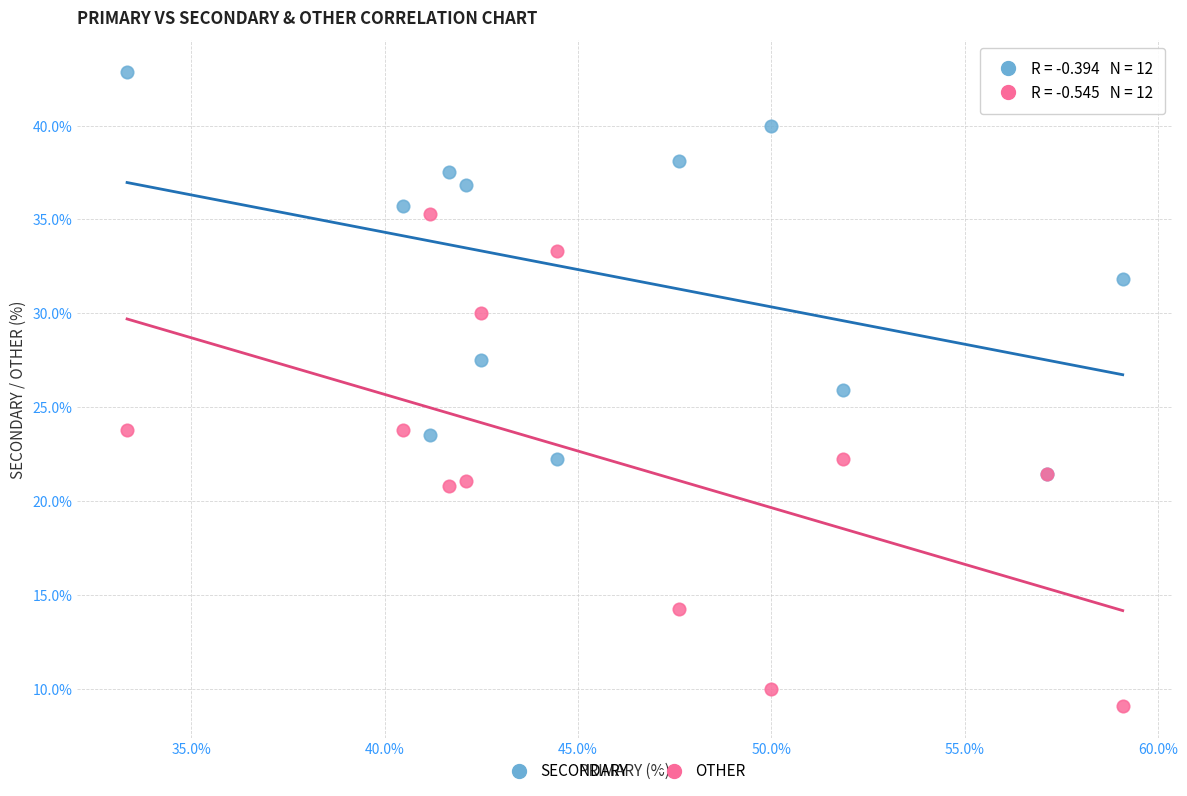

Which series contains the lowest Y value?

OTHER